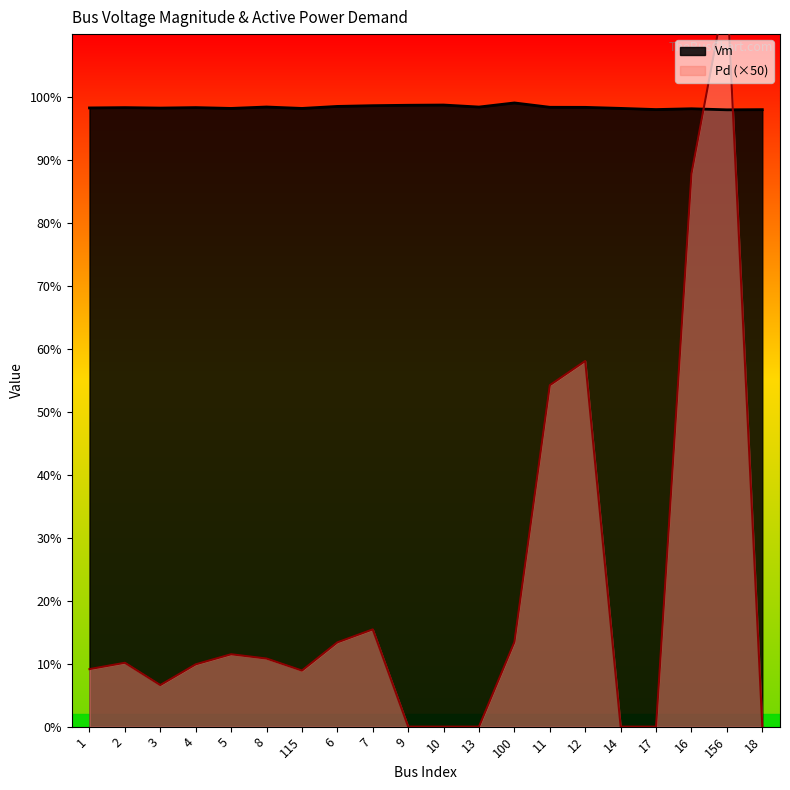

What is the difference between the highest and lowest values at 10?

1.0